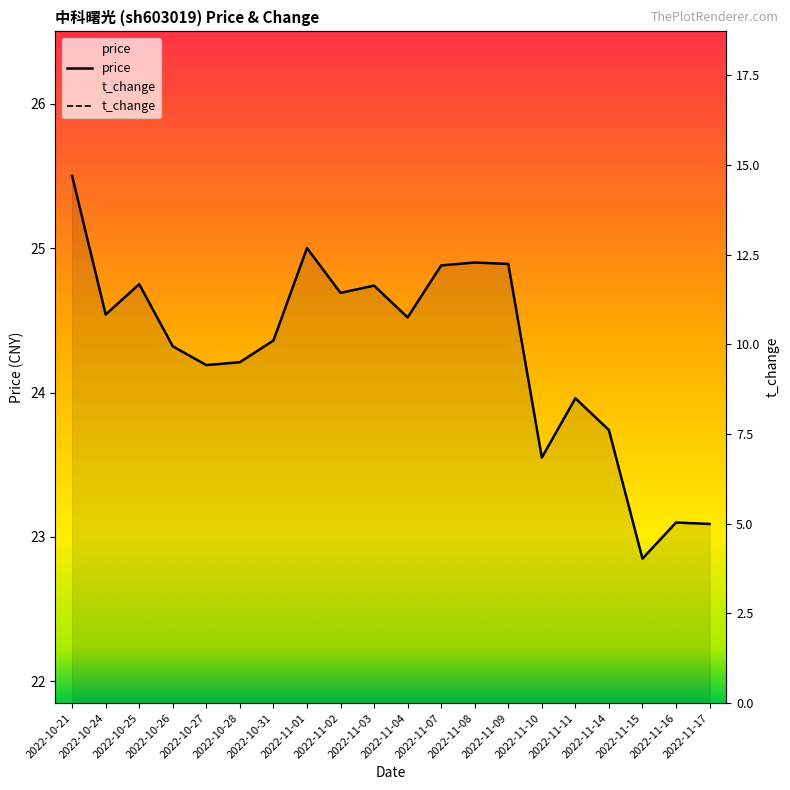

Read the price value at 2022-10-31.

24.4